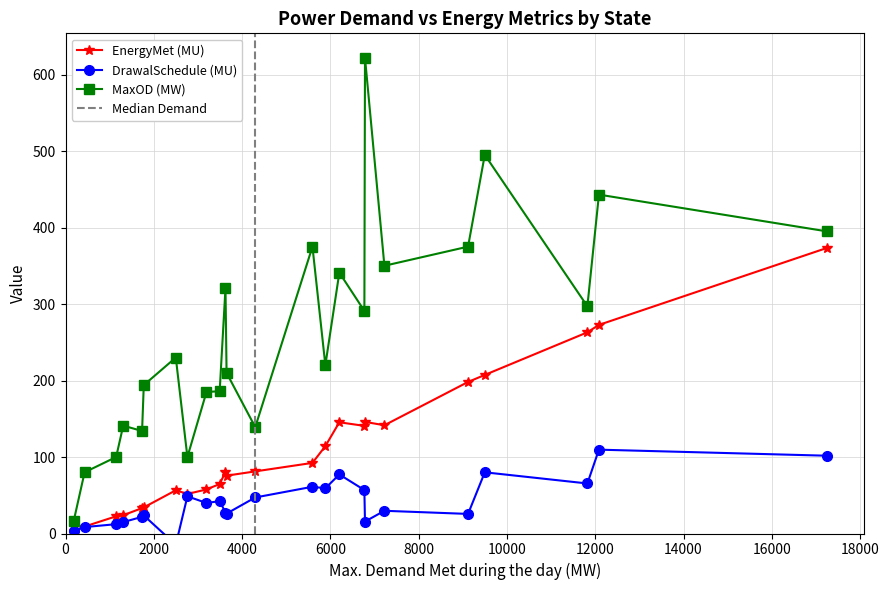

What is the difference between the highest and lowest values at Telangana?

263.8